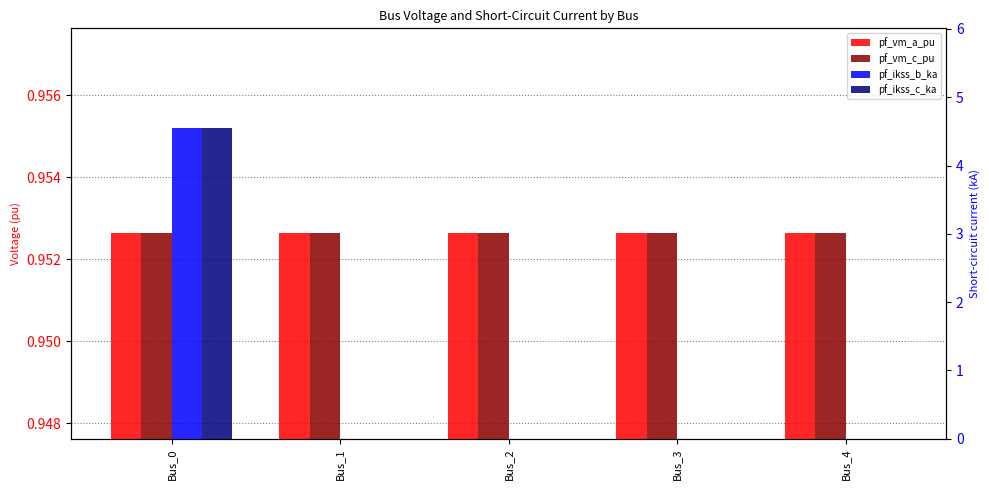

True or false: pf_vm_a_pu has a value of 1.0 at Bus_1.

True